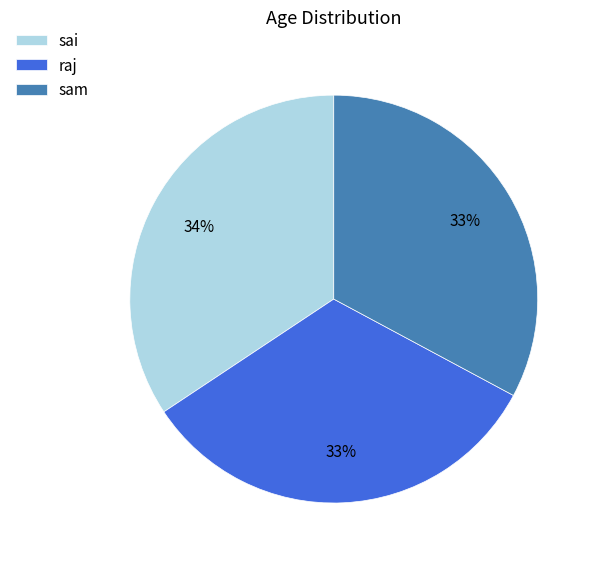

Which category has the biggest portion of the pie?

sai